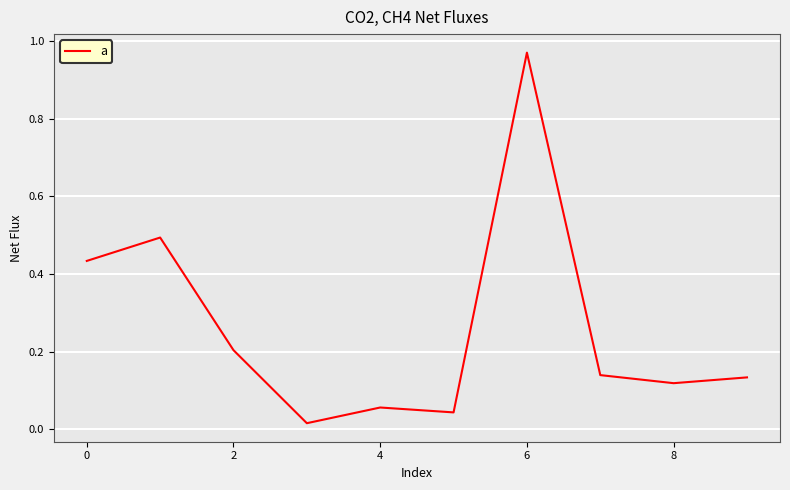

How many lines are shown in the chart?

1